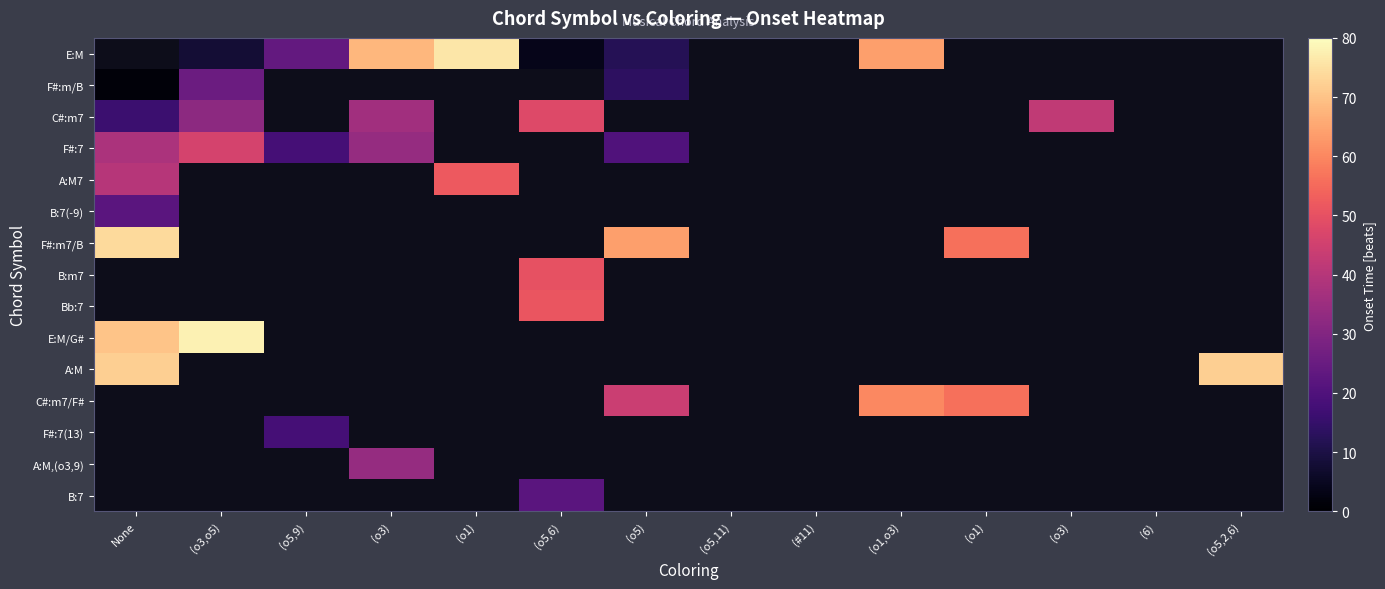

What is the greatest value displayed?

78.0